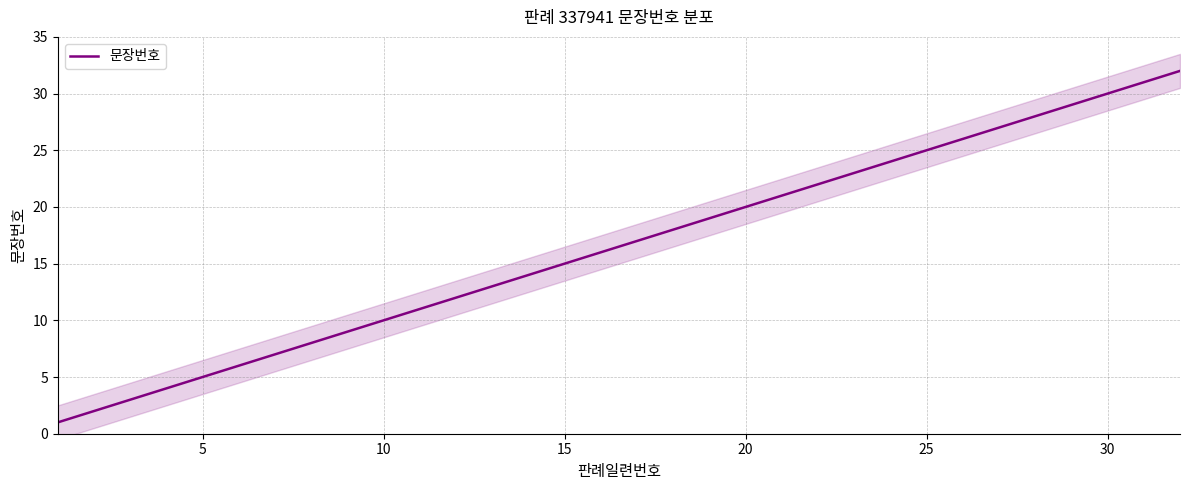

The value of 문장번호 at 30 is 18. True or false?

False